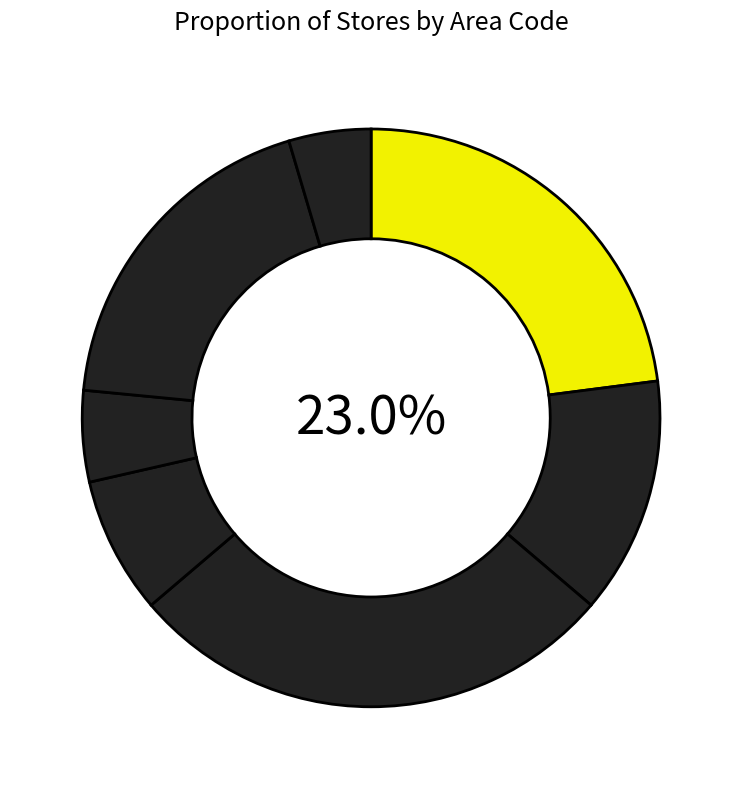

What is the smallest slice in the pie chart?

GU